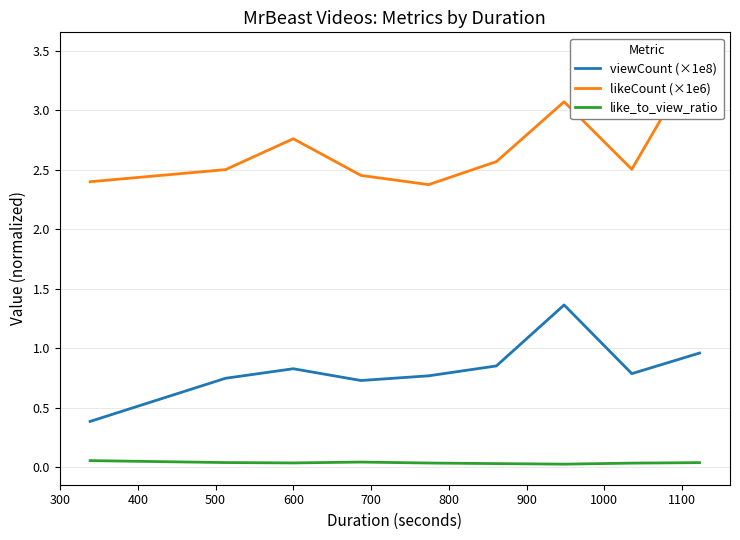

True or false: like_to_view_ratio and viewCount (×1e8) cross at least once.

False